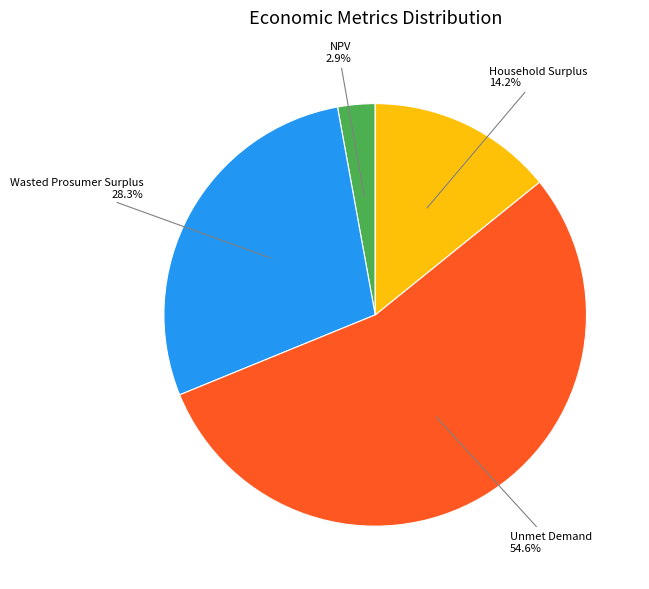

What percentage is the Wasted Prosumer Surplus slice, to the nearest percent?

28%